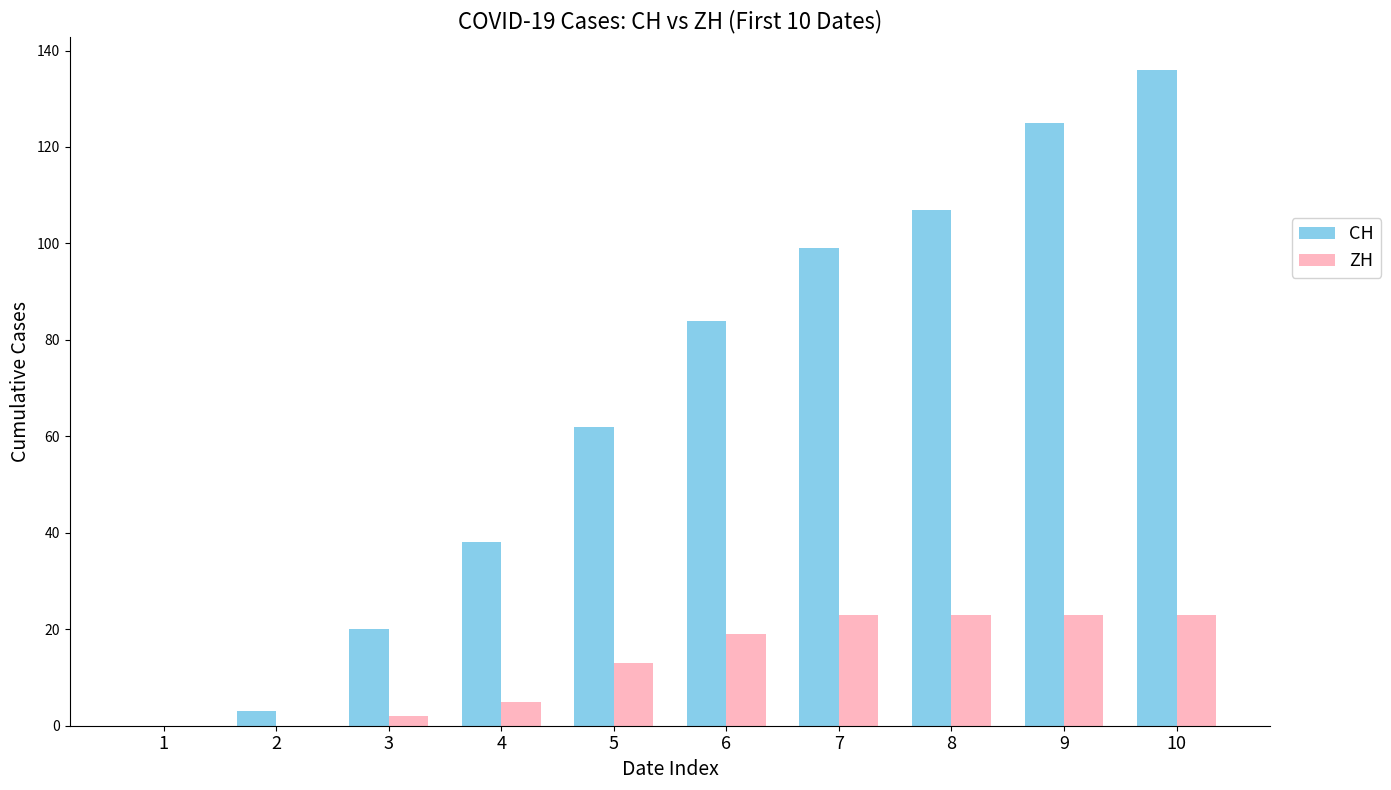

Between 7 and 9, which series saw the biggest shift?

CH